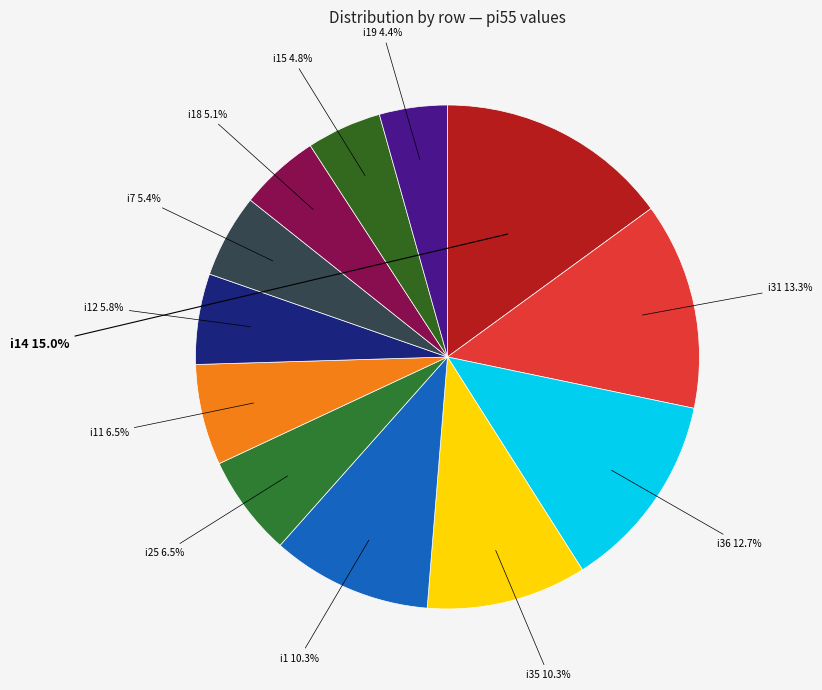

To the nearest percent, what is the difference between the largest and smallest slice percentages?

11%